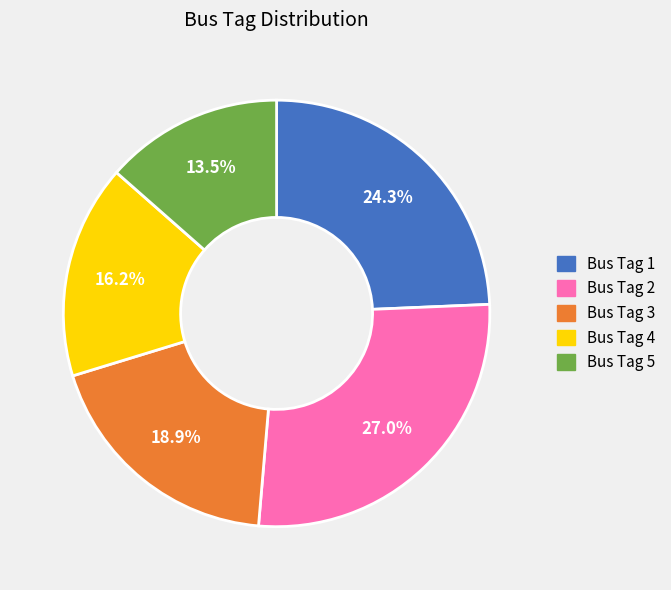

Is there any slice that represents more than half of the pie?

No